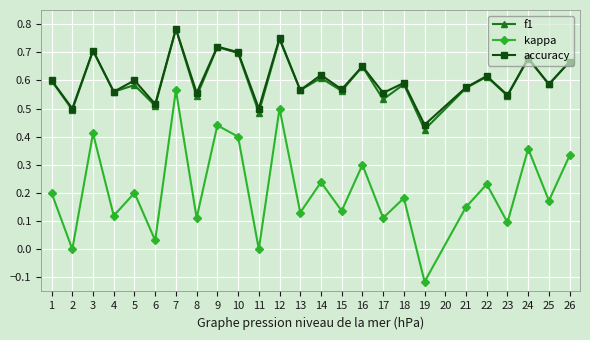

In f1, how many points are lower than both neighbors (excluding endpoints)?

11